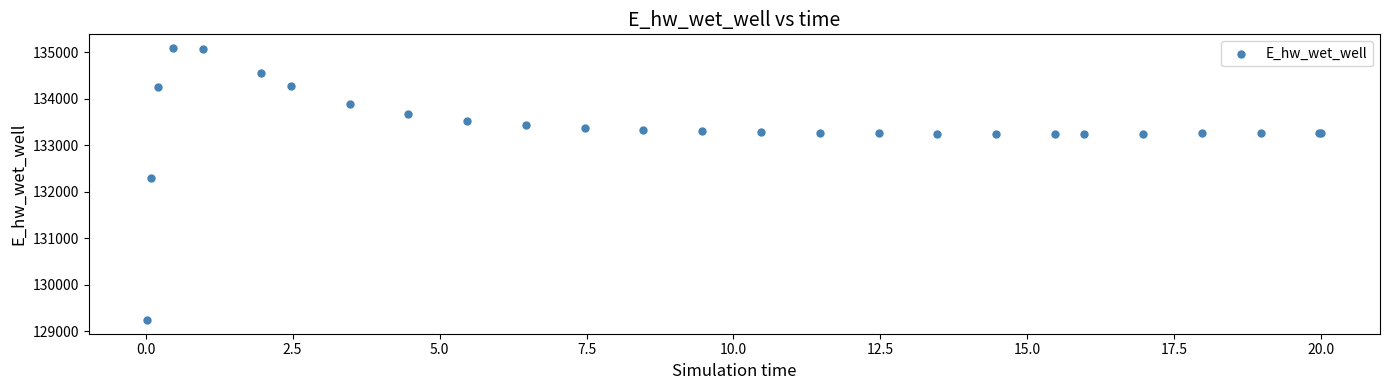

What Y value in the scatter plot is closest to 132166?

132294.4